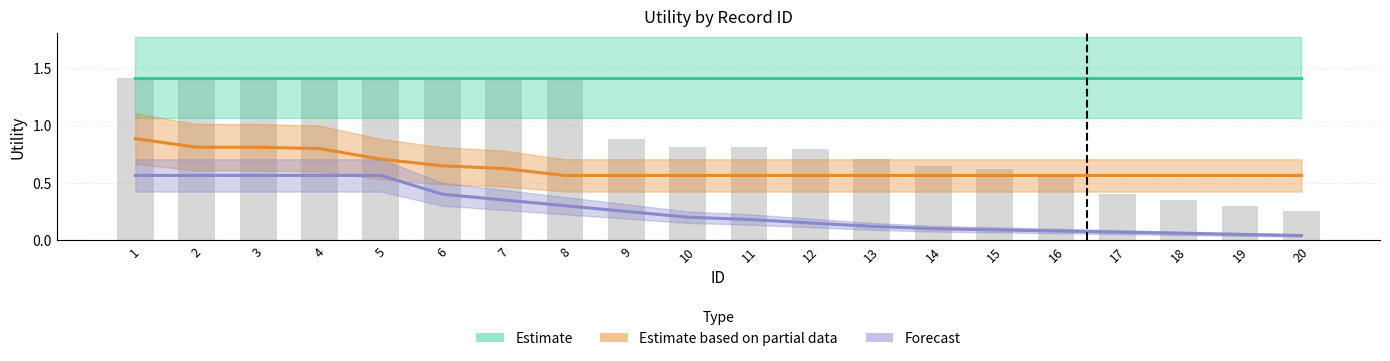

What is the difference between the Forecast values at 4 and 10?

0.4